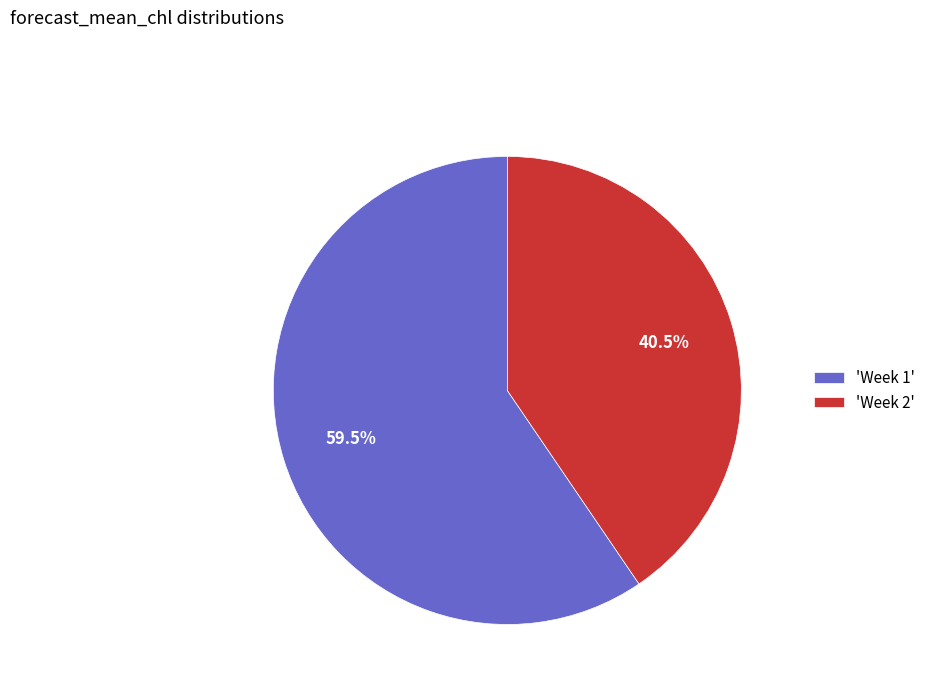

How much of the chart is everything except 'Week 1'?

40.5%